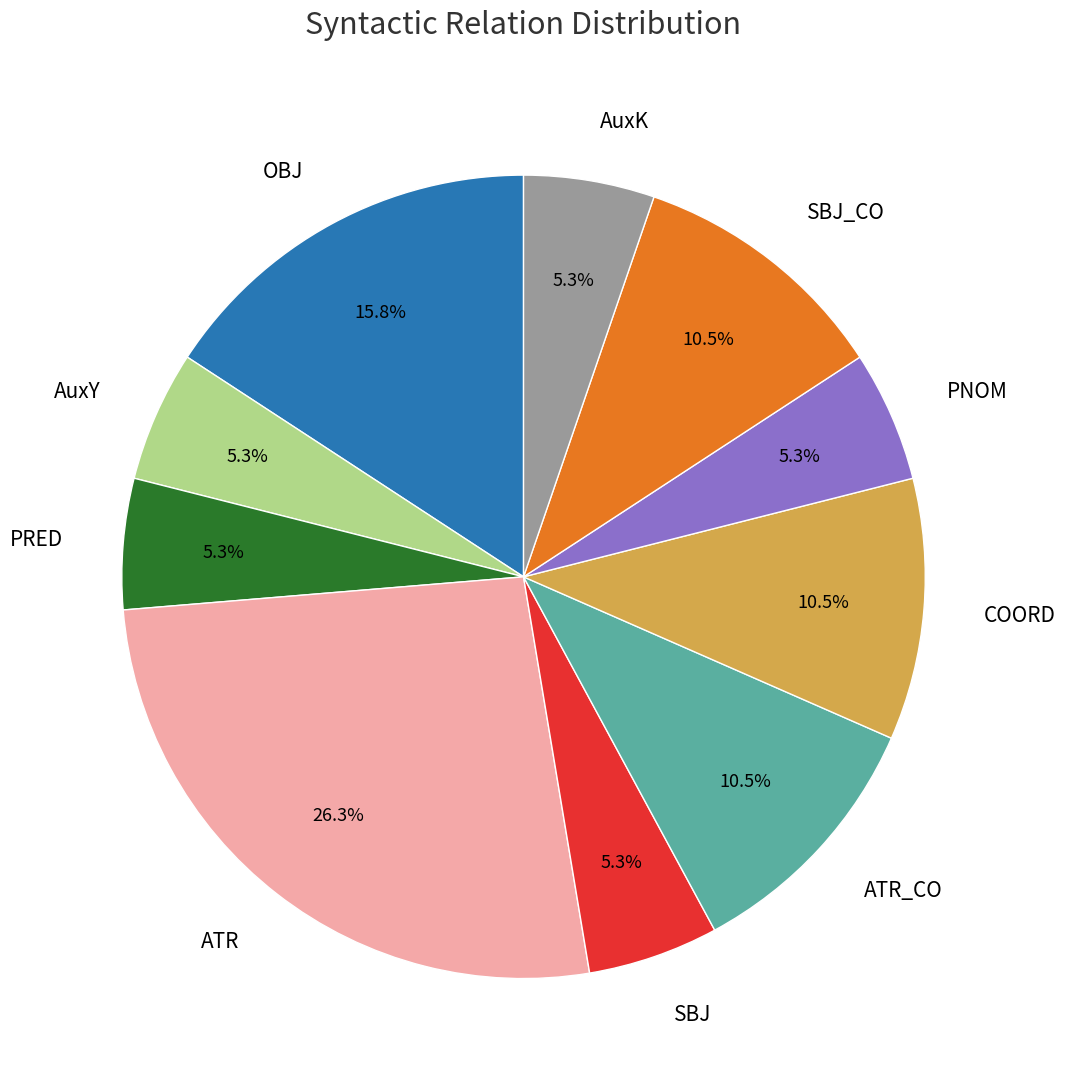

Is there any slice that represents more than half of the pie?

No